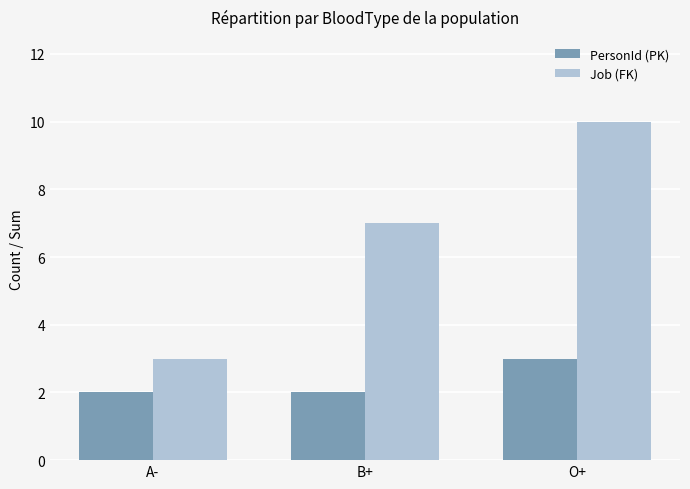

Reading left to right, list all the values displayed in this chart.

PersonId (PK): 2	2	3
Job (FK): 3	7	10